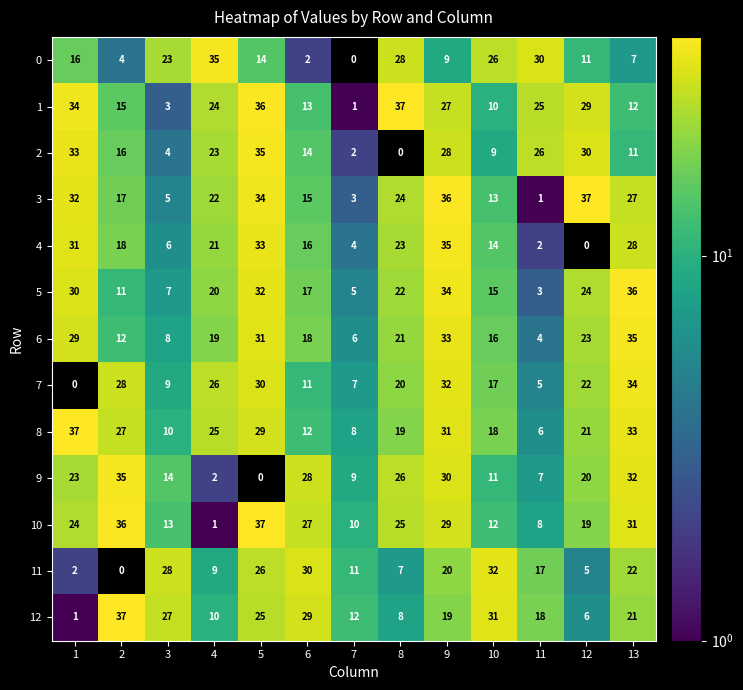

What is the difference between the maximum and minimum values in the 5 series?

33